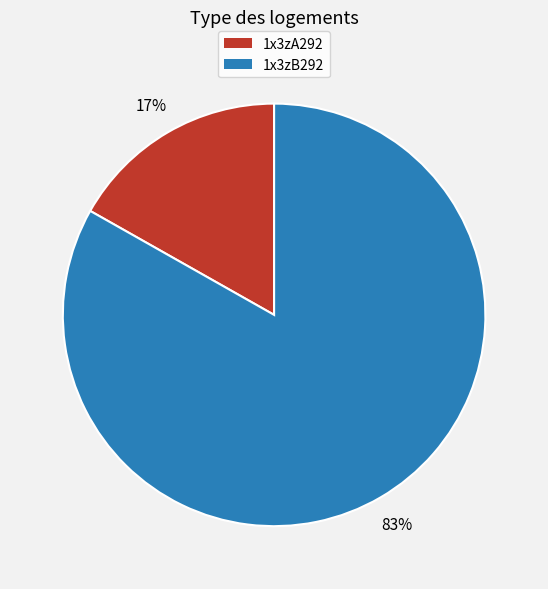

Which slice represents more than half of the pie?

1x3zB292